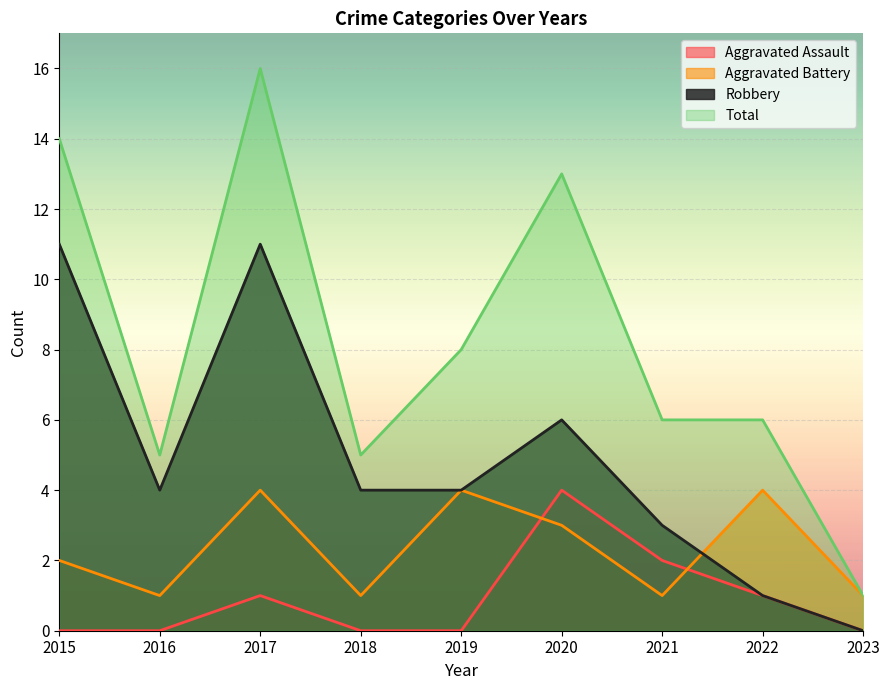

True or false: Total and Aggravated Assault cross at least once.

False